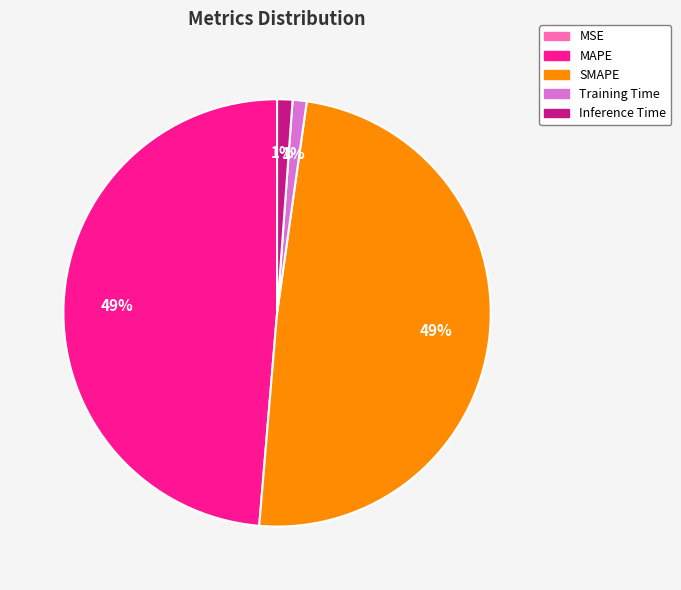

To the nearest percent, what percentage of the pie is MAPE?

49%